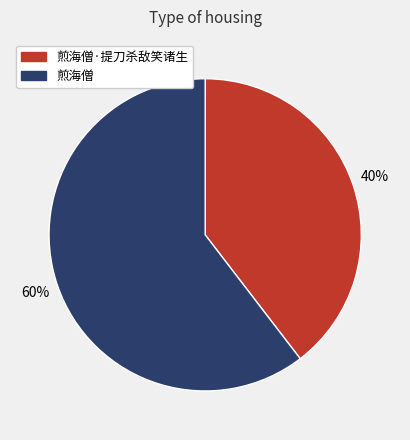

To the nearest percent, what is the average slice percentage?

50%